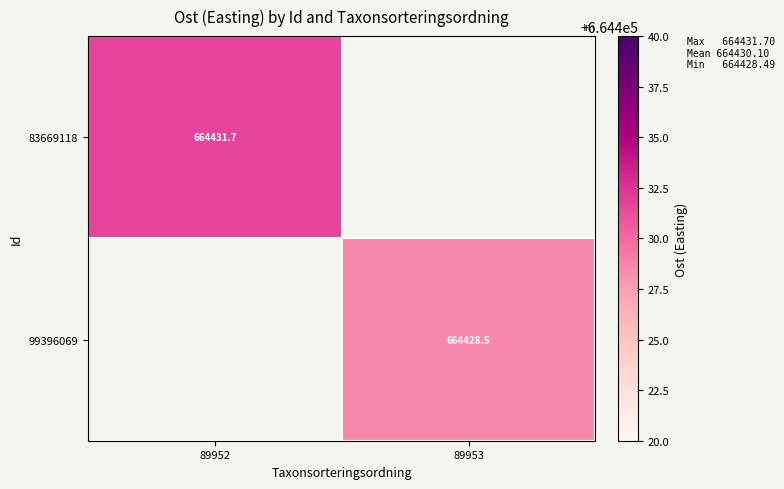

List the labels in order of 83669118 value, smallest first.

89952, 89953